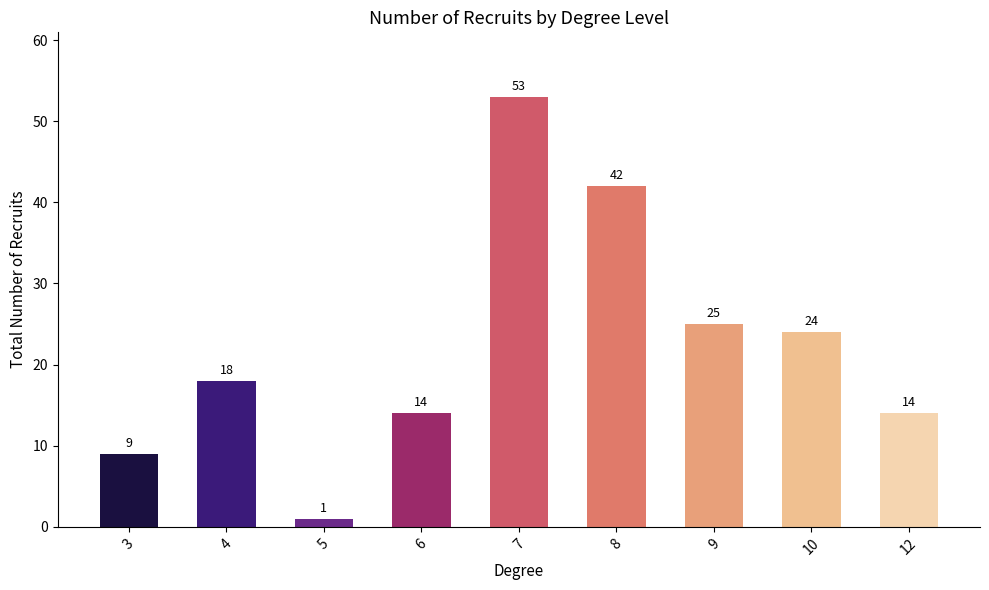

Reading right to left, list all the values displayed in this chart.

14	24	25	42	53	14	1	18	9